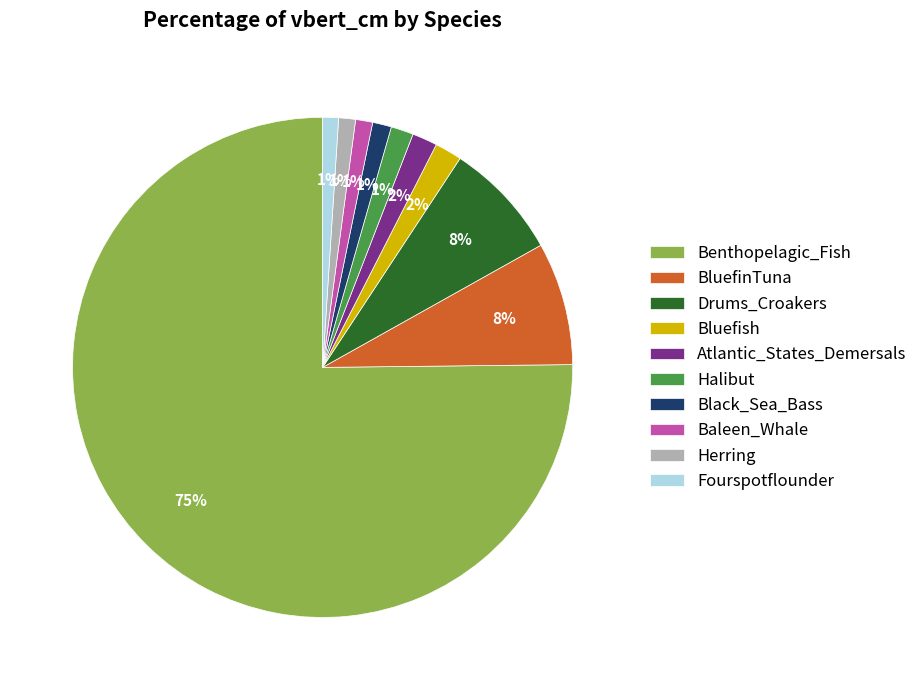

To the nearest percent, what is the combined percentage of Bluefish and Fourspotflounder?

3%